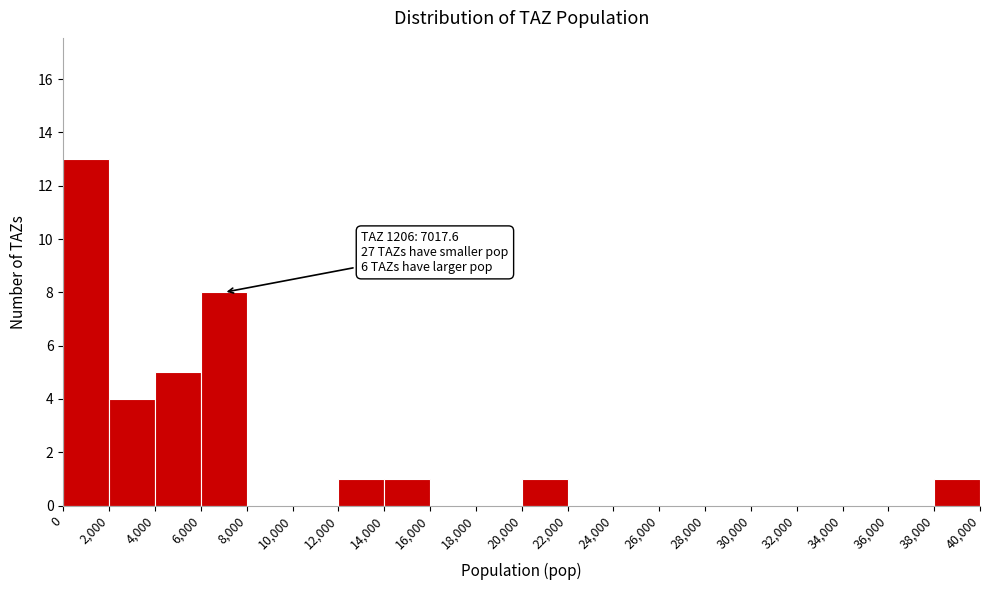

Which range on the x-axis has the tallest bar?

0 to 2,000